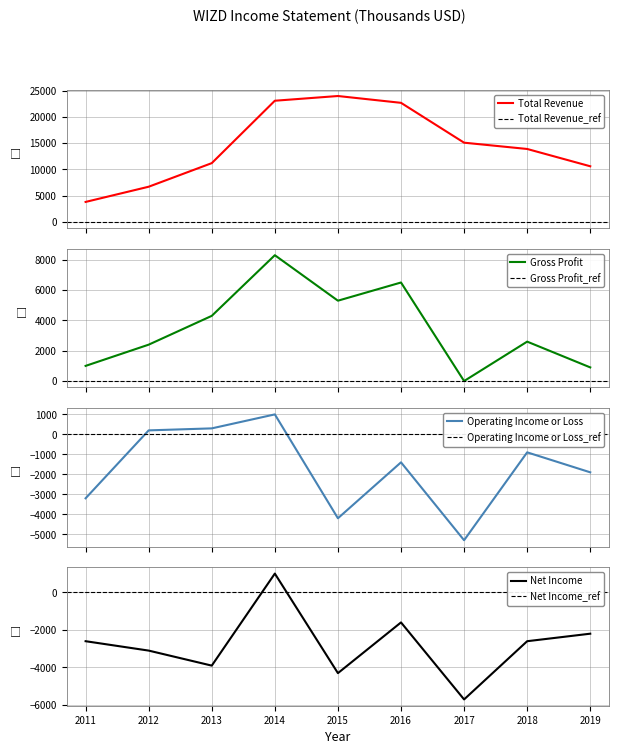

Is the value of Total Revenue at 2012 greater than the value of Net Income at 2017?

Yes